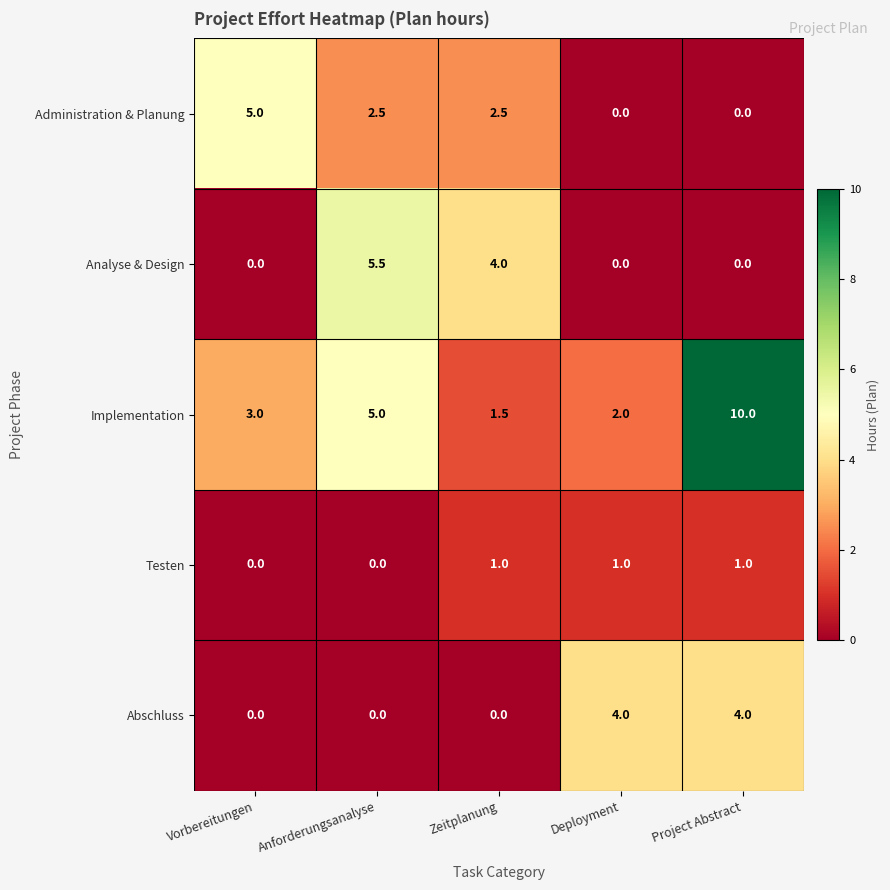

Reading left to right, list all the values displayed in this chart.

Administration & Planung: Vorbereitungen=5.0	Anforderungsanalyse=2.5	Zeitplanung=2.5	Deployment=0.0	Project Abstract=0.0
Analyse & Design: Vorbereitungen=0.0	Anforderungsanalyse=5.5	Zeitplanung=4.0	Deployment=0.0	Project Abstract=0.0
Implementation: Vorbereitungen=3.0	Anforderungsanalyse=5.0	Zeitplanung=1.5	Deployment=2.0	Project Abstract=10.0
Testen: Vorbereitungen=0.0	Anforderungsanalyse=0.0	Zeitplanung=1.0	Deployment=1.0	Project Abstract=1.0
Abschluss: Vorbereitungen=0.0	Anforderungsanalyse=0.0	Zeitplanung=0.0	Deployment=4.0	Project Abstract=4.0